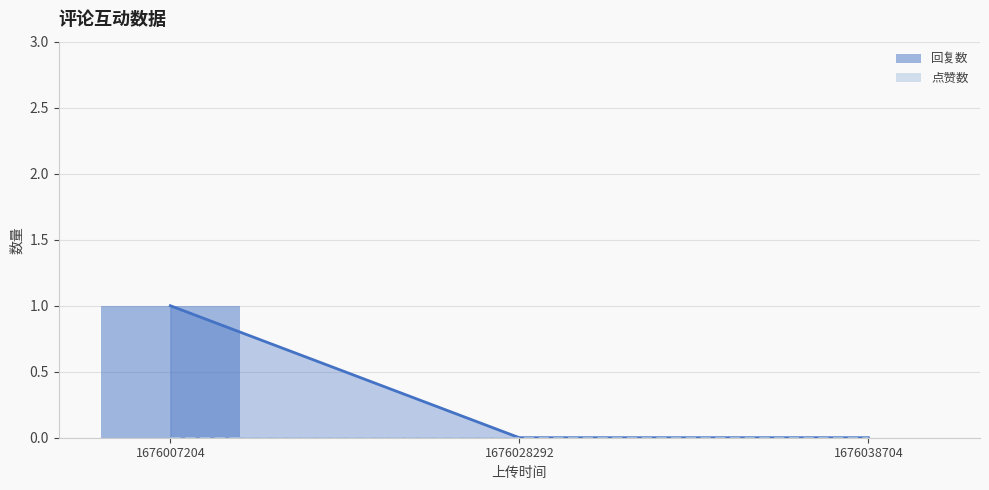

What is the value of the 回复数 bar at the 1st from the left?

1